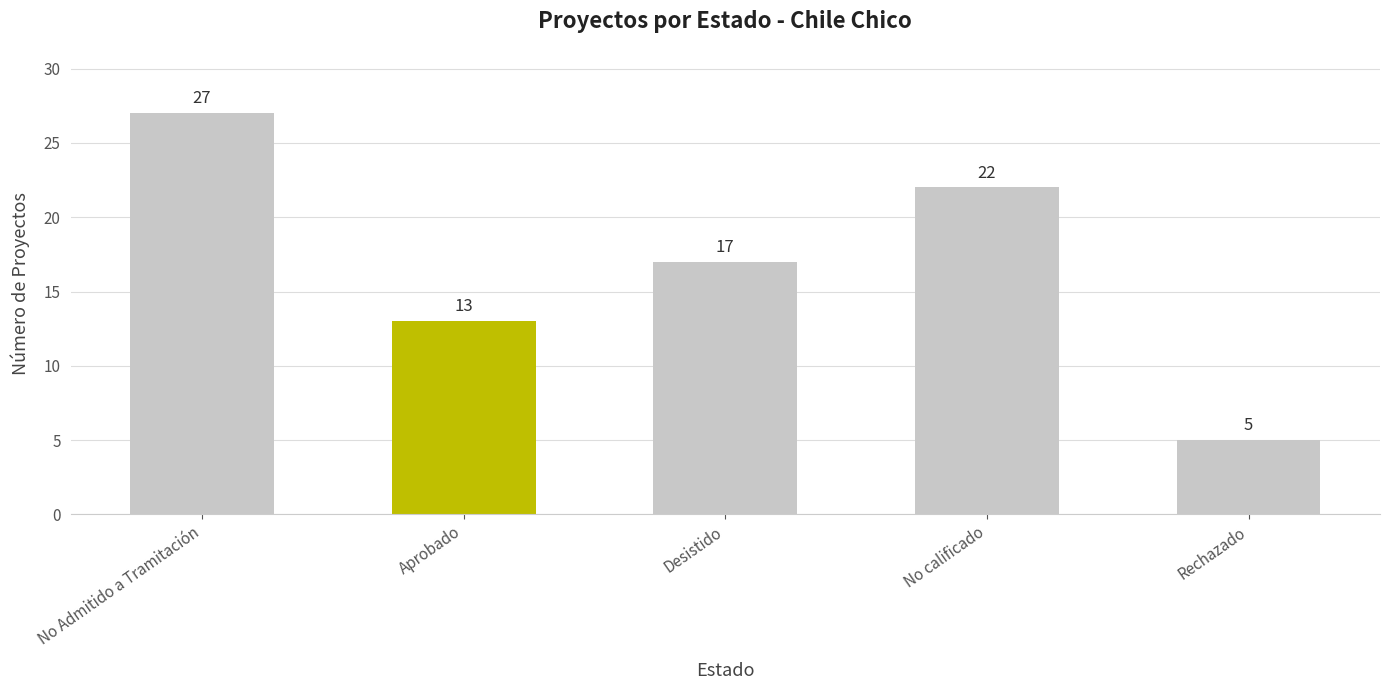

List the labels in order of value, largest first.

No Admitido a Tramitación, No calificado, Desistido, Aprobado, Rechazado